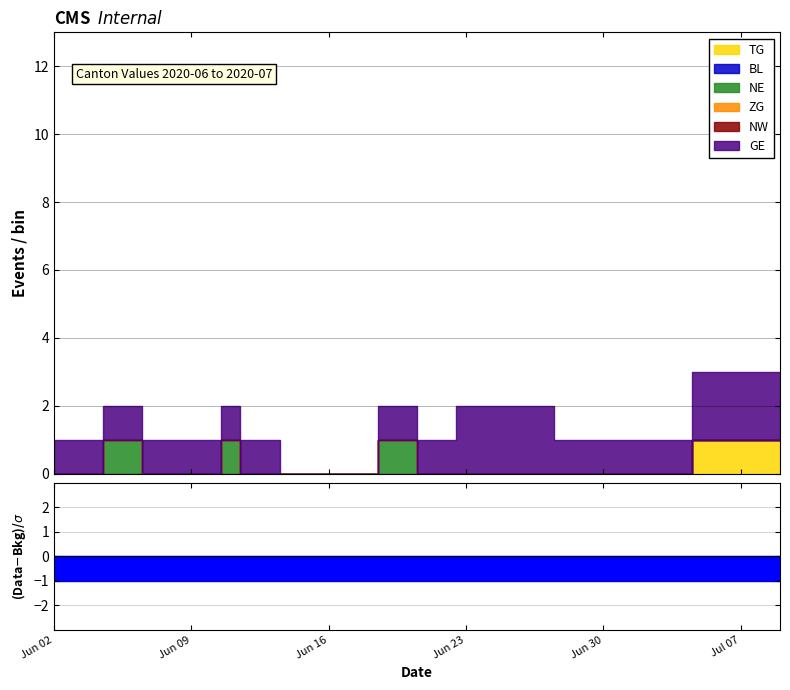

What is the sum of all TG values?

4